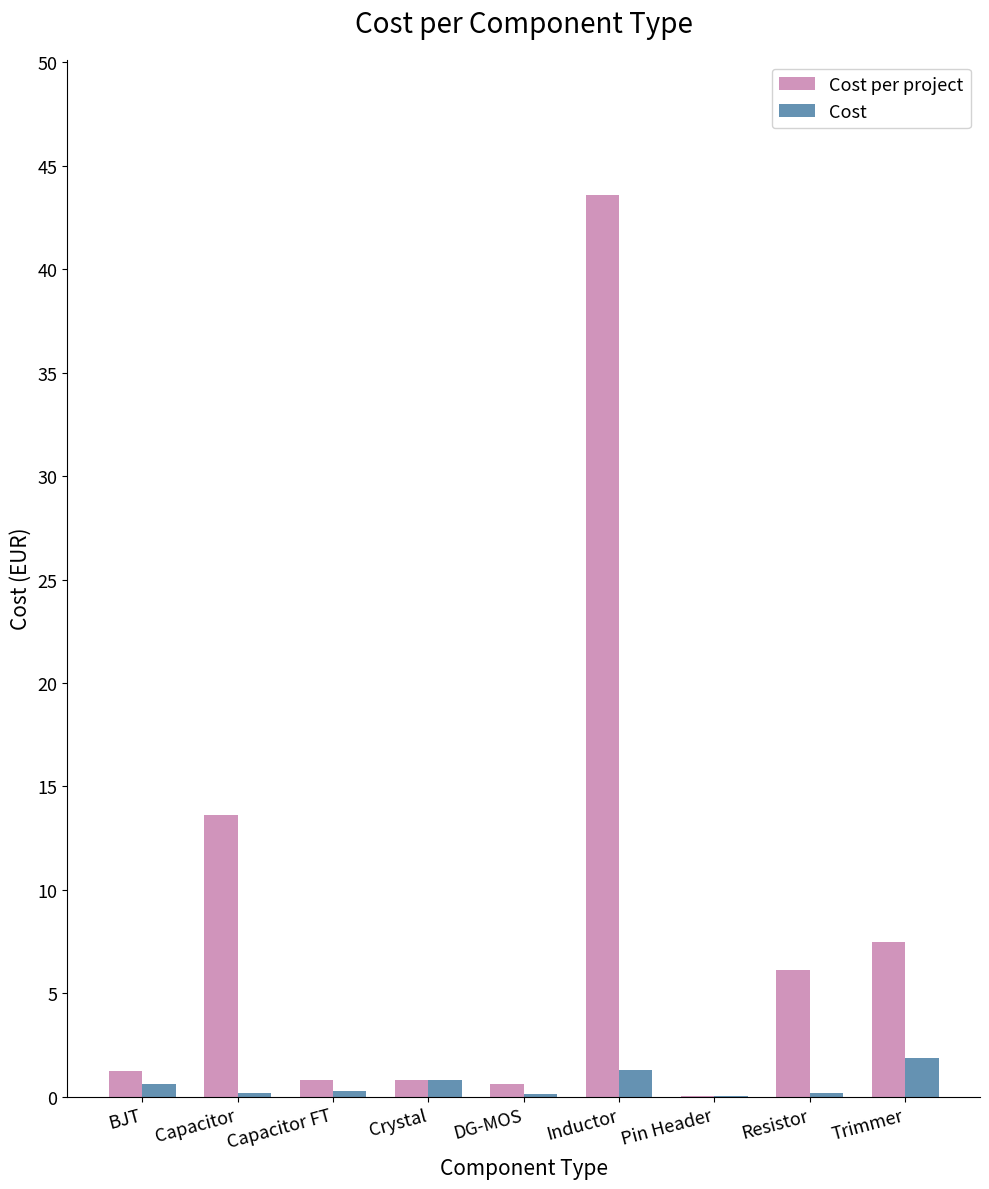

Which series has the largest total across all categories?

Cost per project